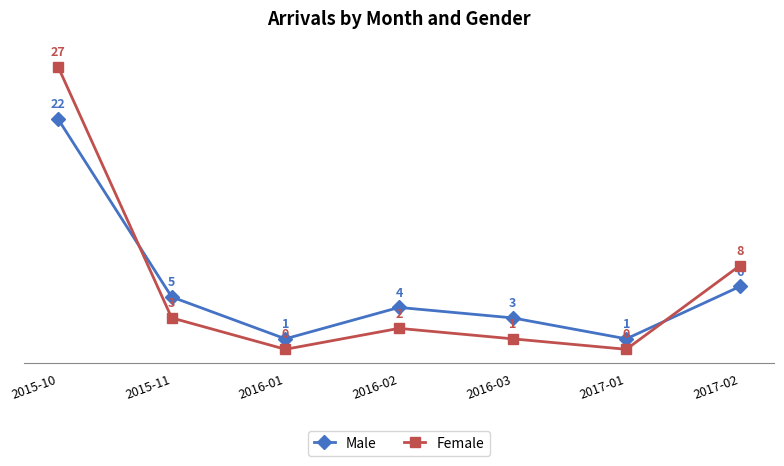

Reading left to right, list all the values displayed in this chart.

Male: 22	5	1	4	3	1	6
Female: 27	3	0	2	1	0	8